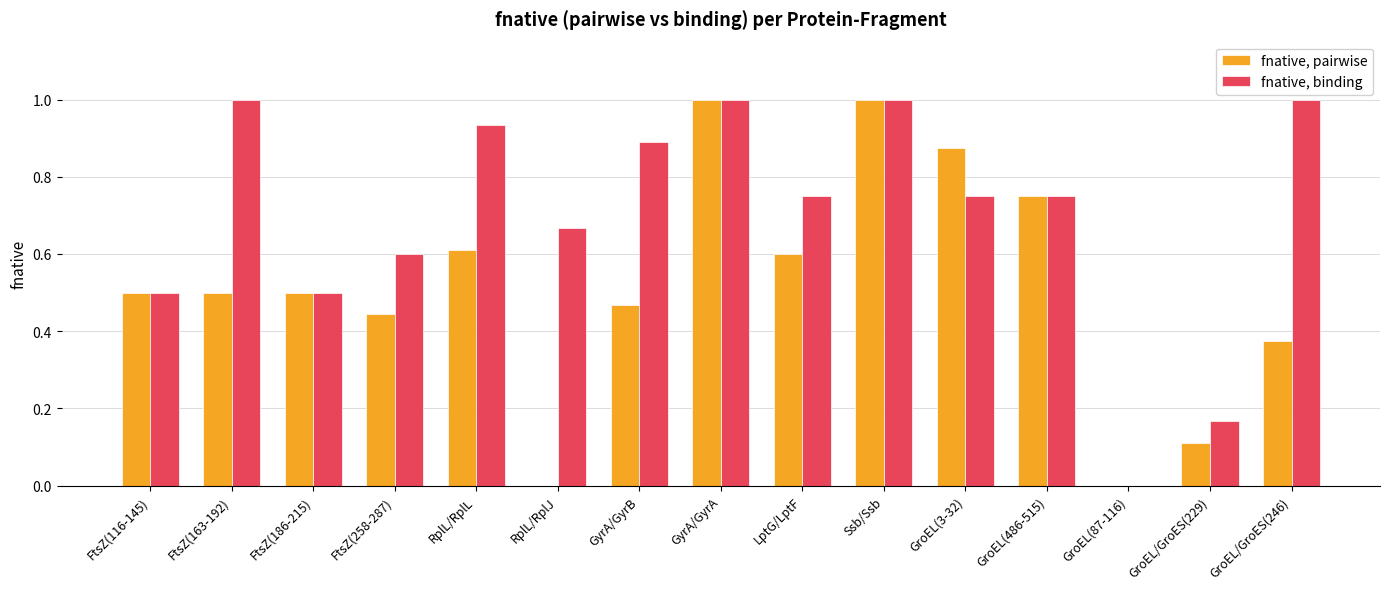

The value of fnative, pairwise at FtsZ(116-145) is 0.7. True or false?

False